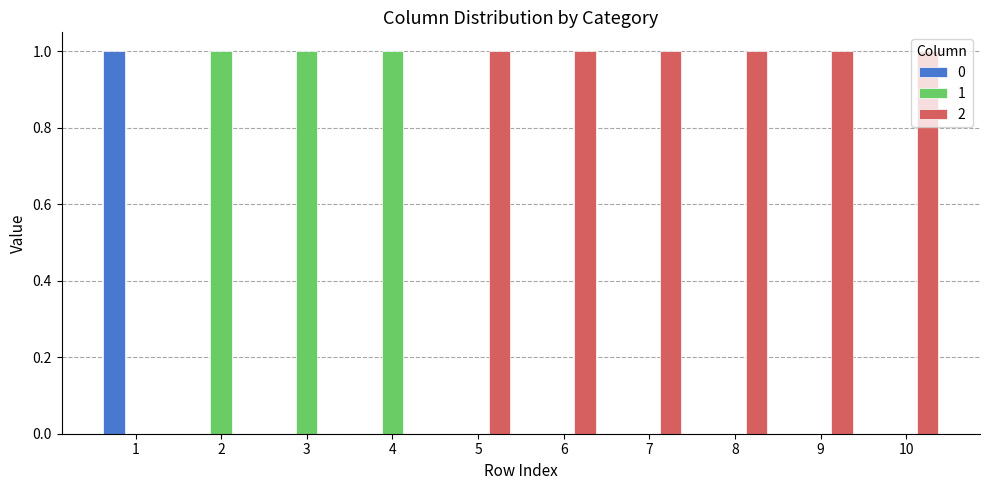

What are all the series names shown in the legend?

0, 1, 2